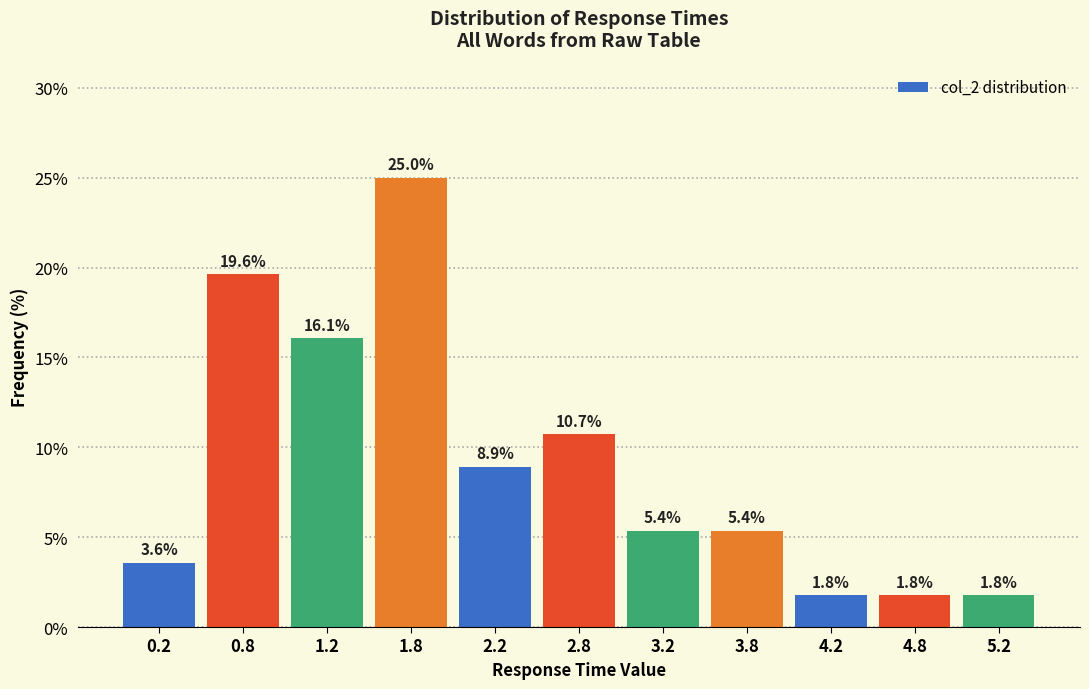

Over which range of the x-axis is the bar tallest?

1.5 to 2.0